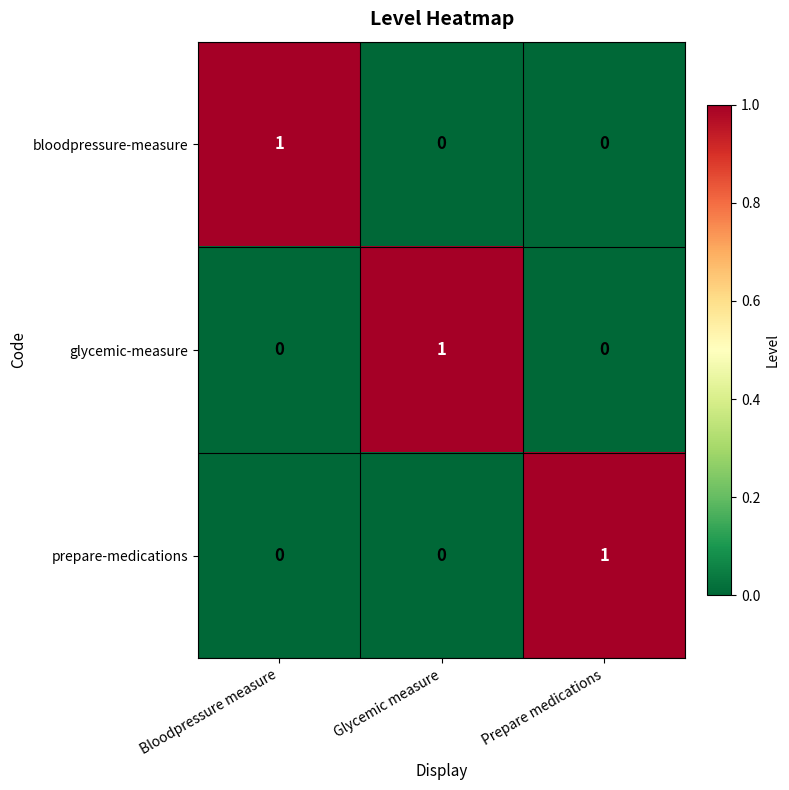

Reading left to right, what are all the values shown in this chart?

bloodpressure-measure: Bloodpressure measure=1	Glycemic measure=0	Prepare medications=0
glycemic-measure: Bloodpressure measure=0	Glycemic measure=1	Prepare medications=0
prepare-medications: Bloodpressure measure=0	Glycemic measure=0	Prepare medications=1